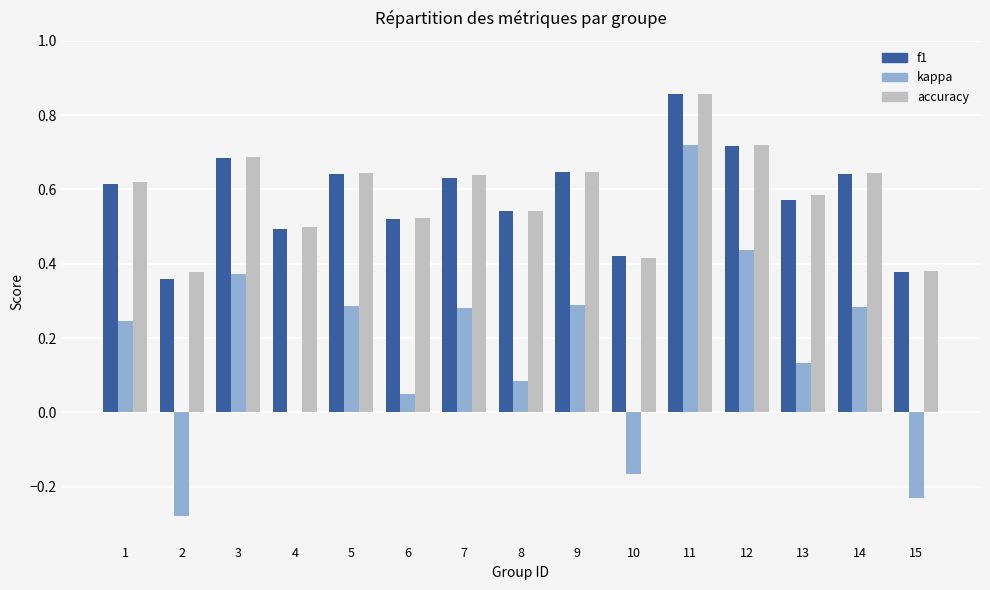

What is the sum of all kappa values?

2.5